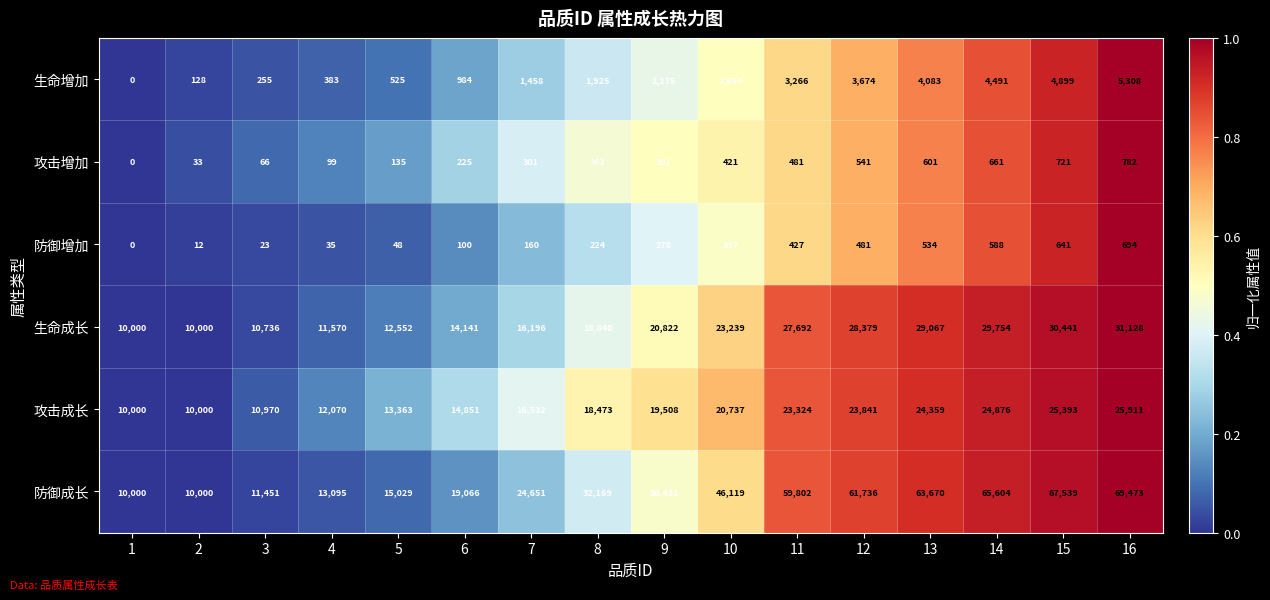

The value of 防御增加 at 4 is 35. True or false?

True